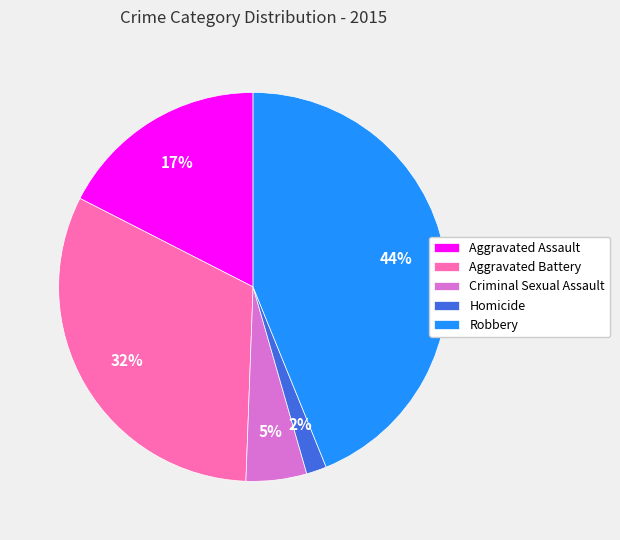

What is the largest slice in the pie chart?

Robbery